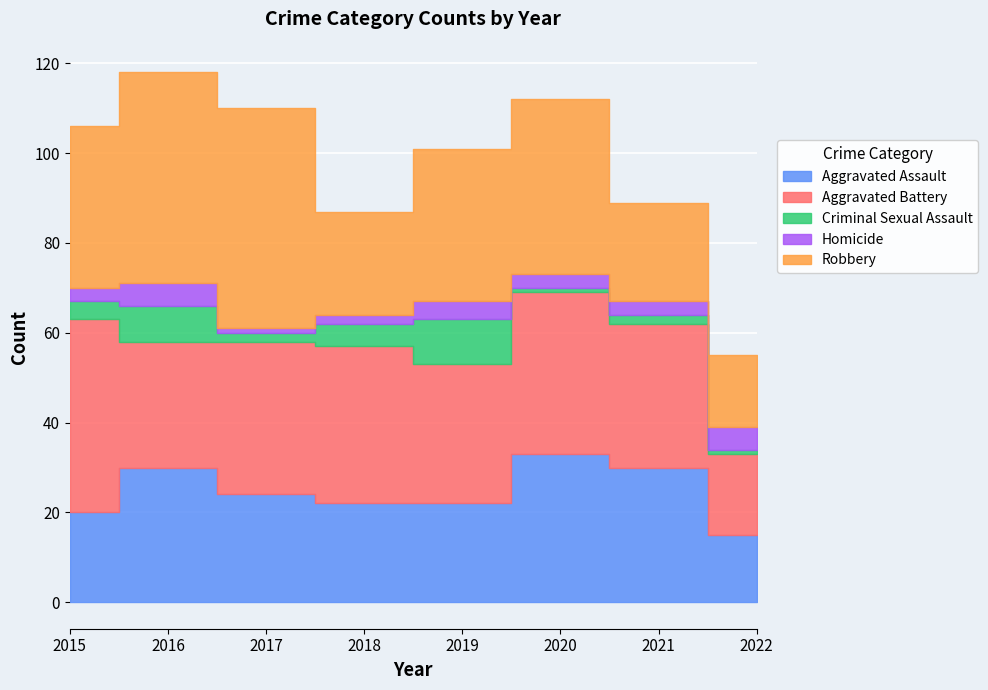

At which label is Aggravated Assault closest to 24?

2017